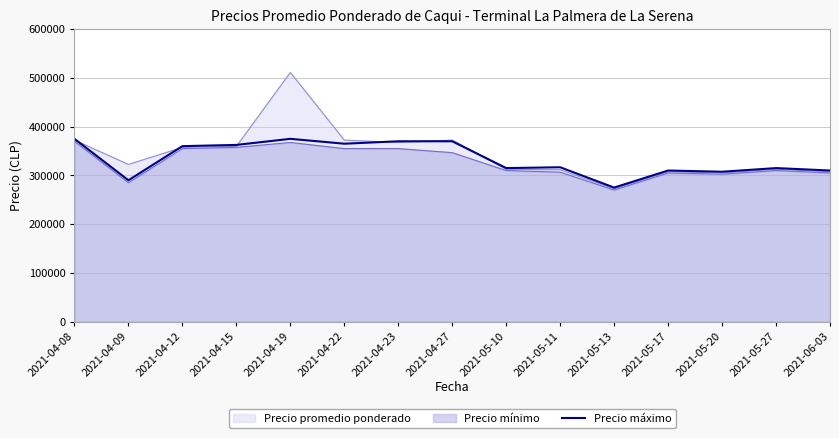

Is it true that the value at 2021-04-23 is 137575?

False